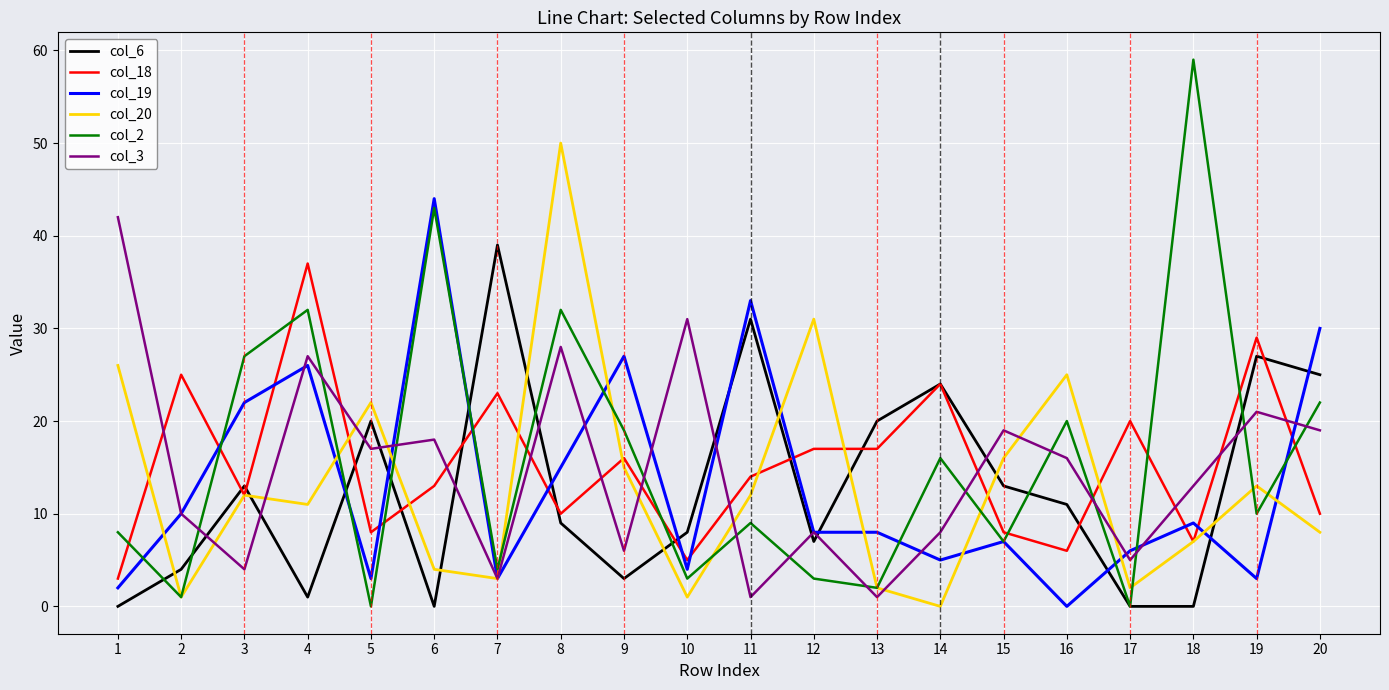

Rank the series by their maximum value, from lowest to highest.

col_18, col_6, col_3, col_19, col_20, col_2